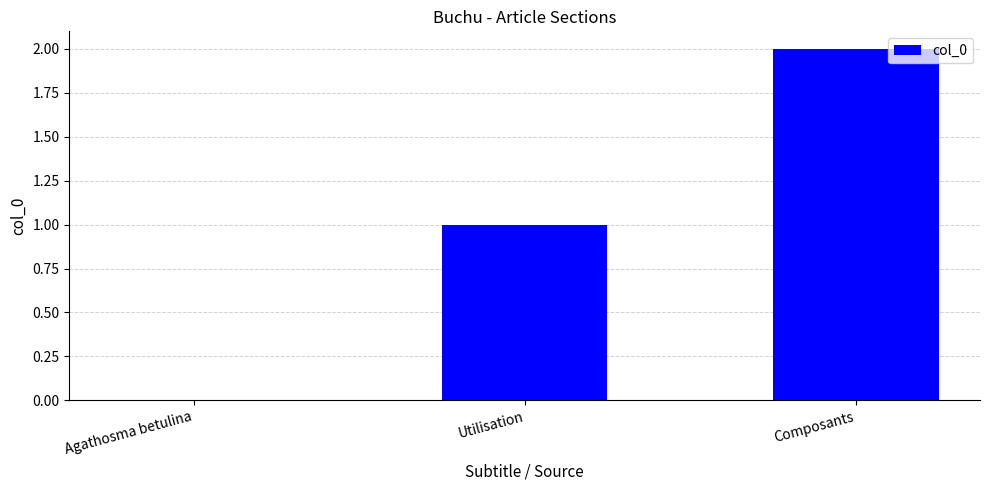

What is the sum of the values at Composants and Agathosma betulina?

2